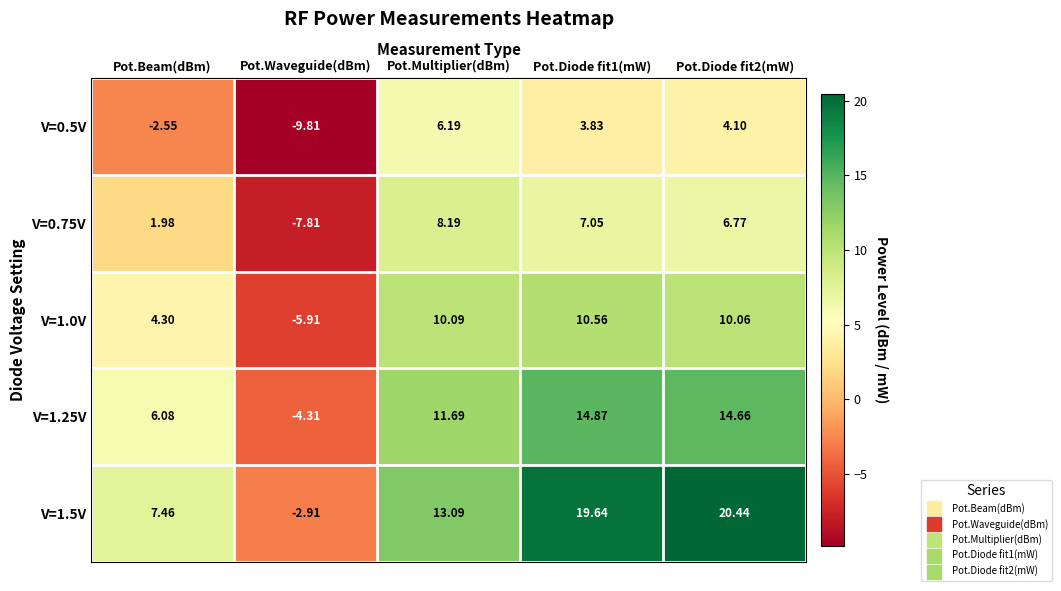

Rank the series by their maximum value, from highest to lowest.

V=1.5V, V=1.25V, V=1.0V, V=0.75V, V=0.5V